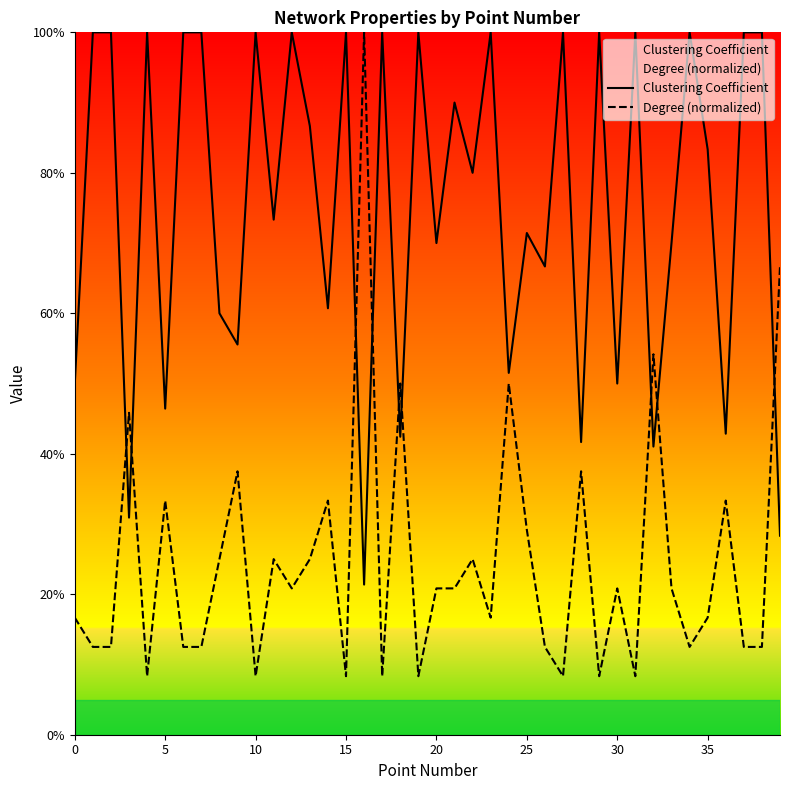

How many interior local valleys does the Clustering Coefficient series have?

15